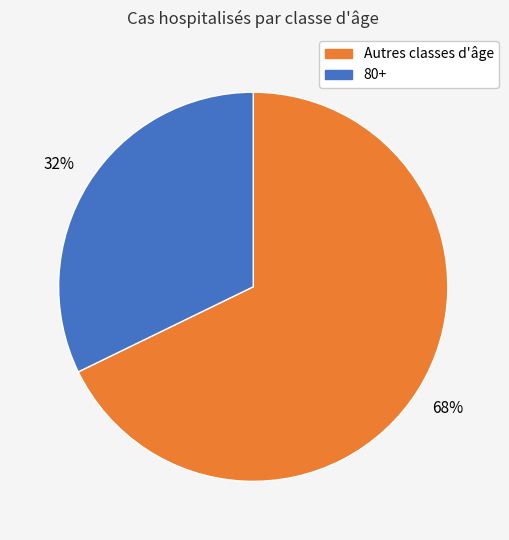

To the nearest percent, what is the difference between the largest and smallest slice percentages?

36%